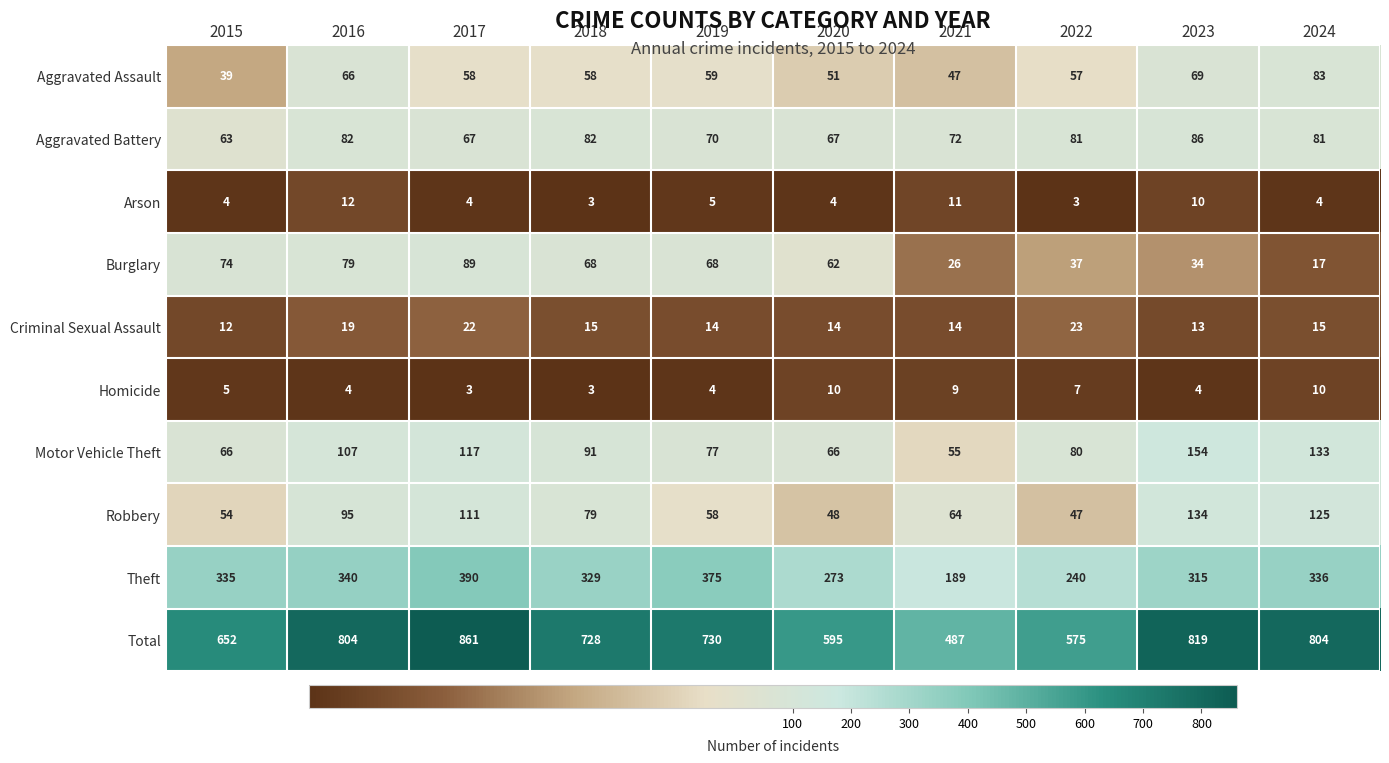

List the series in order of their peak value, lowest first.

Homicide, Arson, Criminal Sexual Assault, Aggravated Assault, Aggravated Battery, Burglary, Robbery, Motor Vehicle Theft, Theft, Total